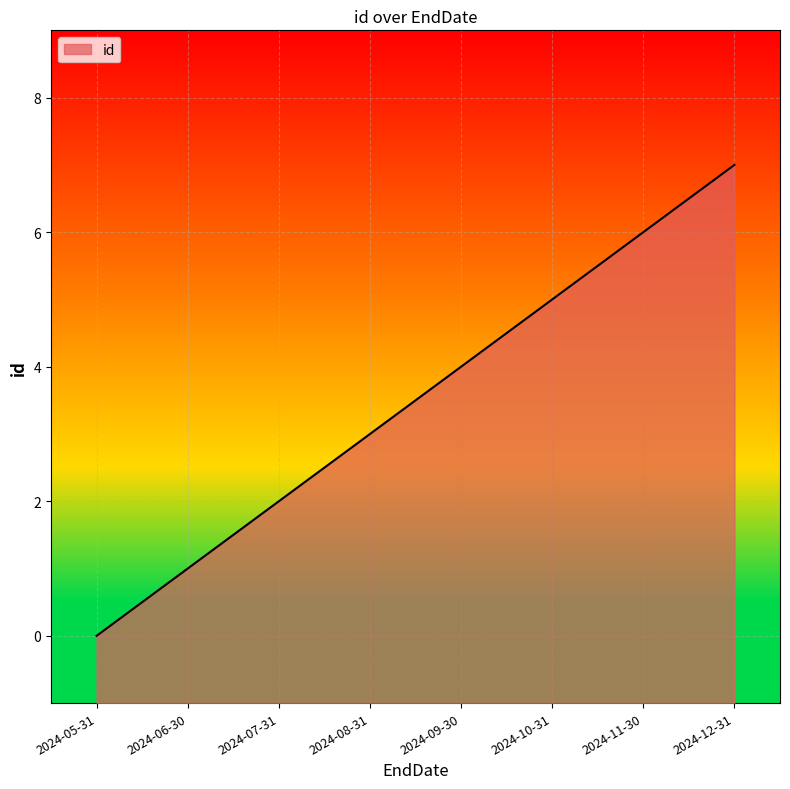

How many lines are shown in the chart?

1